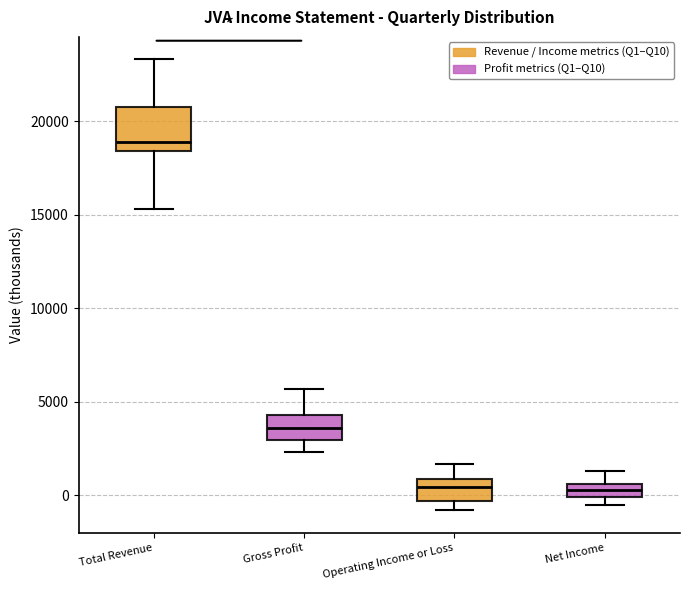

Where does the upper whisker of the box for Gross Profit end on the y-axis? The values are not printed on the chart, so give them approximately, as read against the axis.

5500